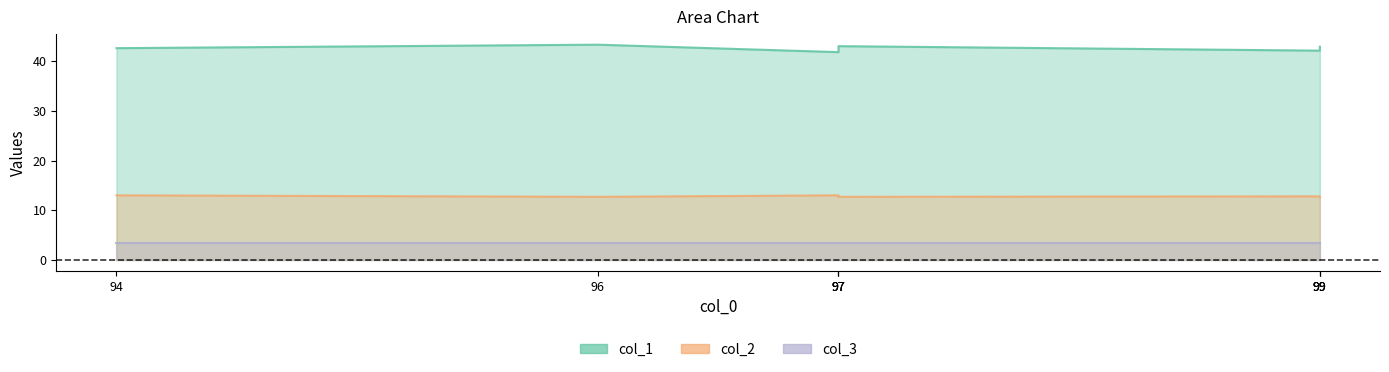

Where is the first local minimum for col_2?

96